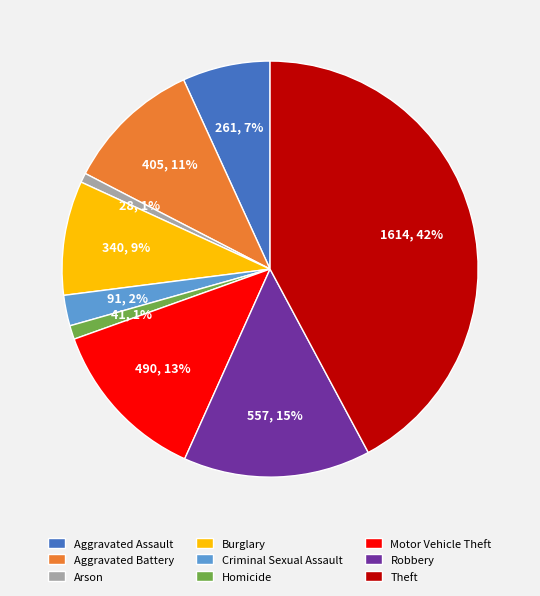

True or false: Theft accounts for 42% of the total.

True